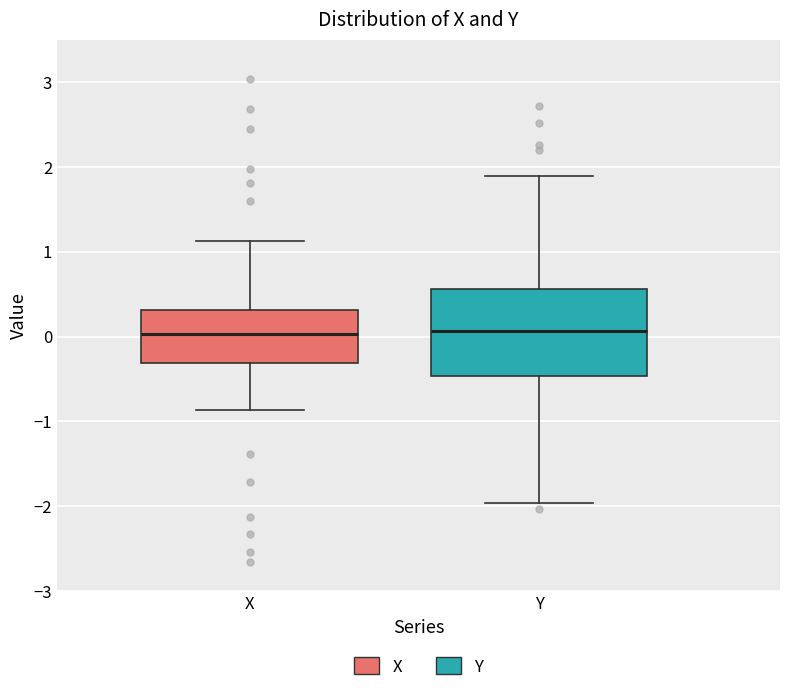

Reading left to right, transcribe this box plot: for each box, give where its median line is, the range the box spans, and where its two whiskers end, as read against the y-axis. The values are not printed on the chart, so give them approximately, as read against the axis.

X: median 0.0, box -0.3 to 0.3, whiskers -0.9 to 1.1
Y: median 0.1, box -0.5 to 0.6, whiskers -2.0 to 1.9